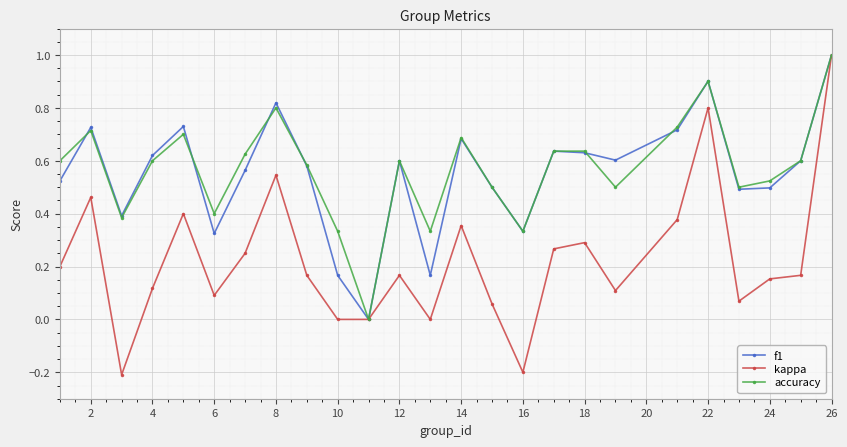

Which series has the largest range (max minus min)?

kappa